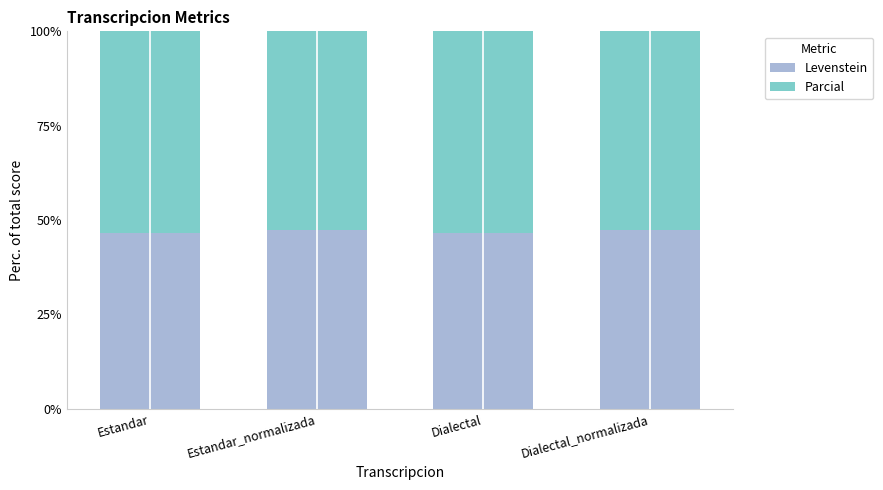

Reading right to left, list the values for the Levenstein series.

Dialectal_normalizada=47.4	Dialectal=46.6	Estandar_normalizada=47.4	Estandar=46.6